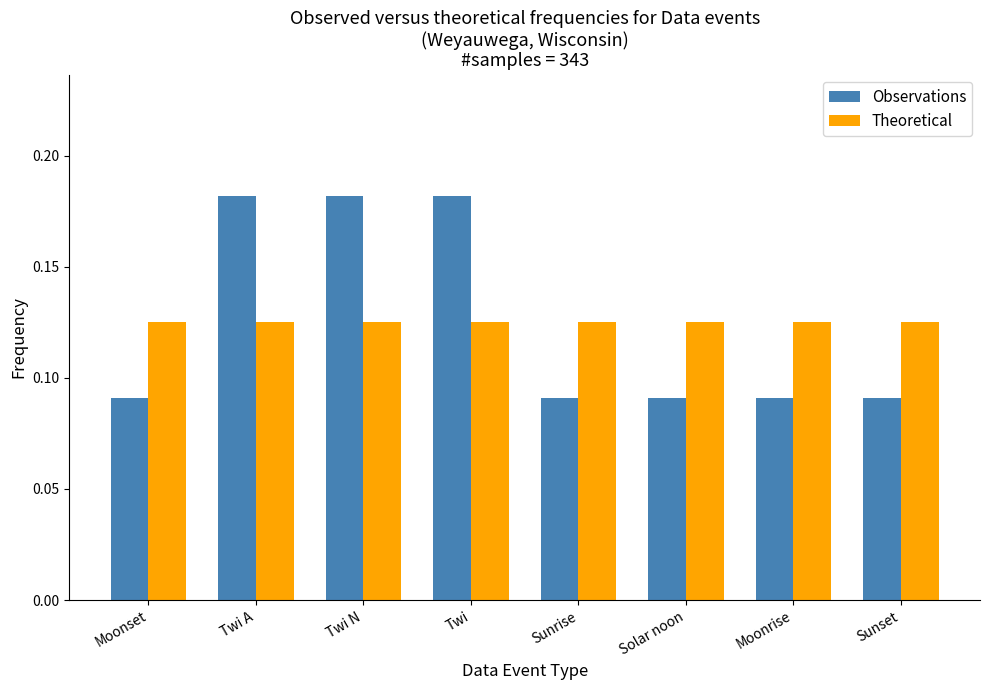

Which series has the largest range (max minus min)?

Observations